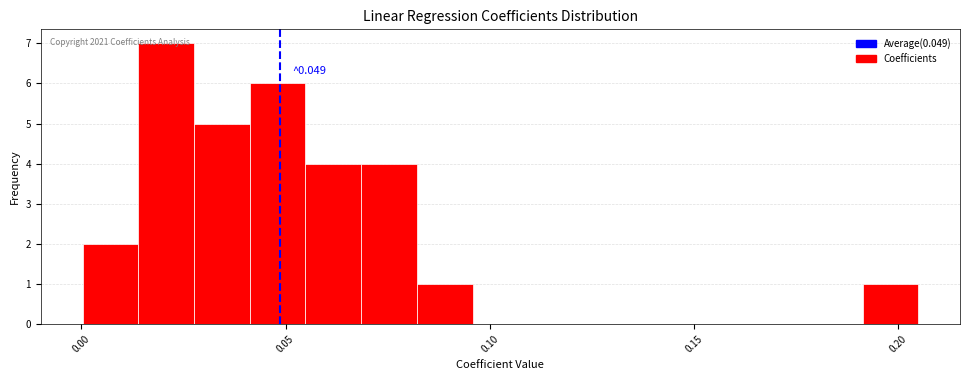

Read against the x-axis, roughly where is the centre of the tallest bar?

0.020